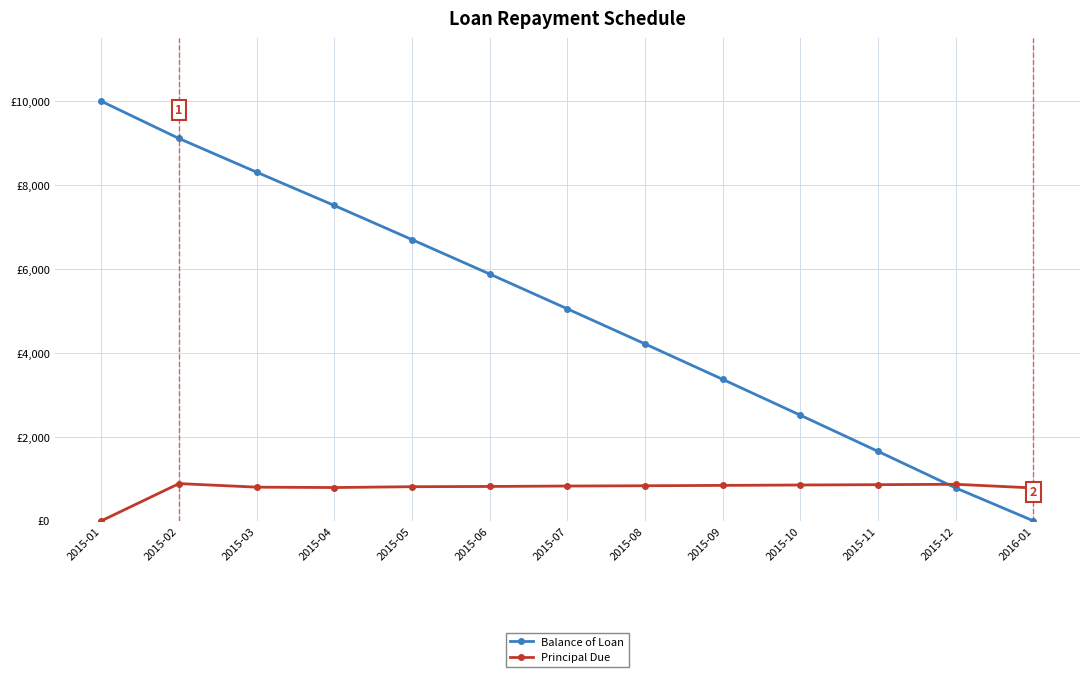

Reading left to right, transcribe all the data shown in this chart.

Balance of Loan: 2015-01=10000.0	2015-02=9112.3	2015-03=8309.3	2015-04=7515.5	2015-05=6701.9	2015-06=5882.5	2015-07=5052.8	2015-08=4216.6	2015-09=3371.8	2015-10=2517.3	2015-11=1655.3	2015-12=783.9	2016-01=0.0
Principal Due: 2015-01=0.0	2015-02=887.7	2015-03=802.9	2015-04=793.9	2015-05=813.6	2015-06=819.4	2015-07=829.7	2015-08=836.2	2015-09=844.8	2015-10=854.5	2015-11=862.1	2015-12=871.4	2016-01=783.9